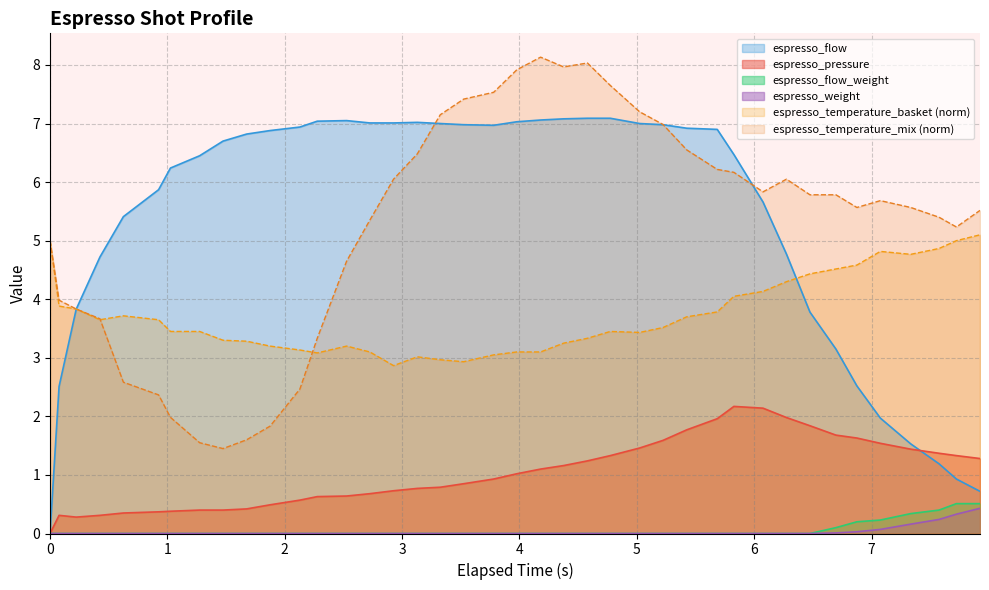

What is the average value of the espresso_pressure series?

1.0